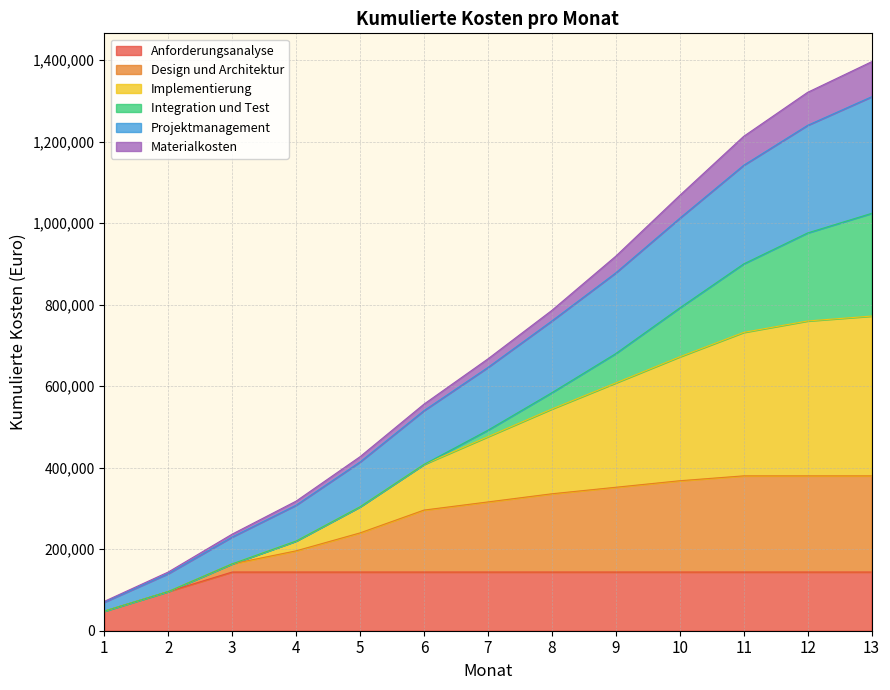

True or false: Anforderungsanalyse has a value of 144000 at 4.

True